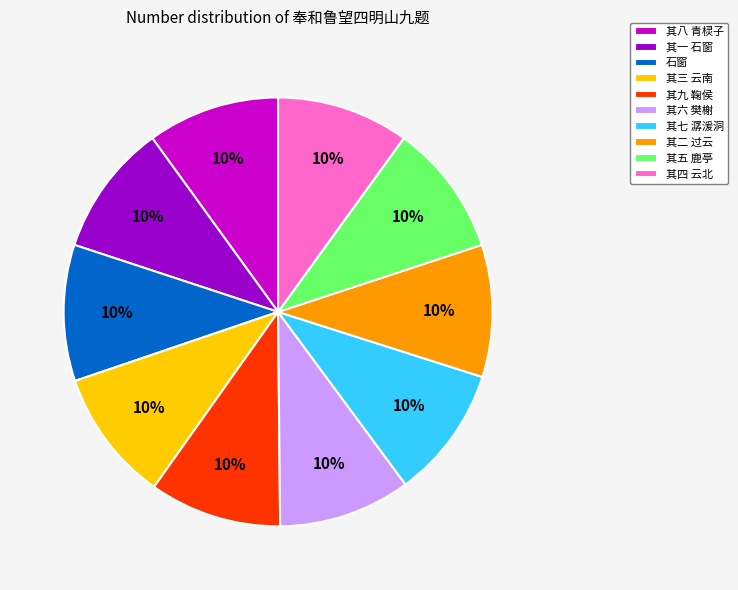

Is there a majority slice in this chart?

No